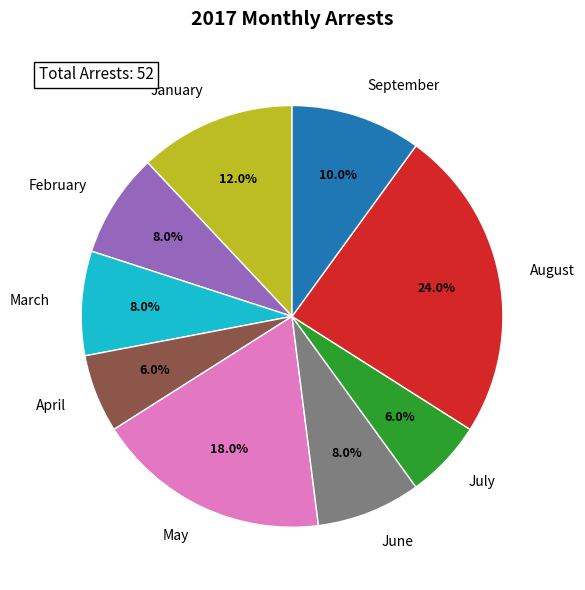

True or false: June accounts for 20% of the total.

False